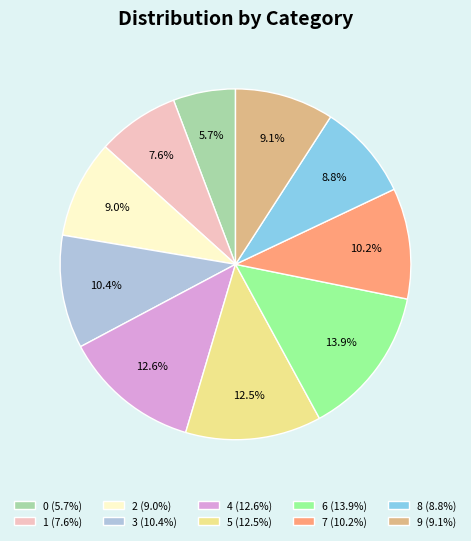

Combined, what portion of the pie is 1 and 4?

20.2%